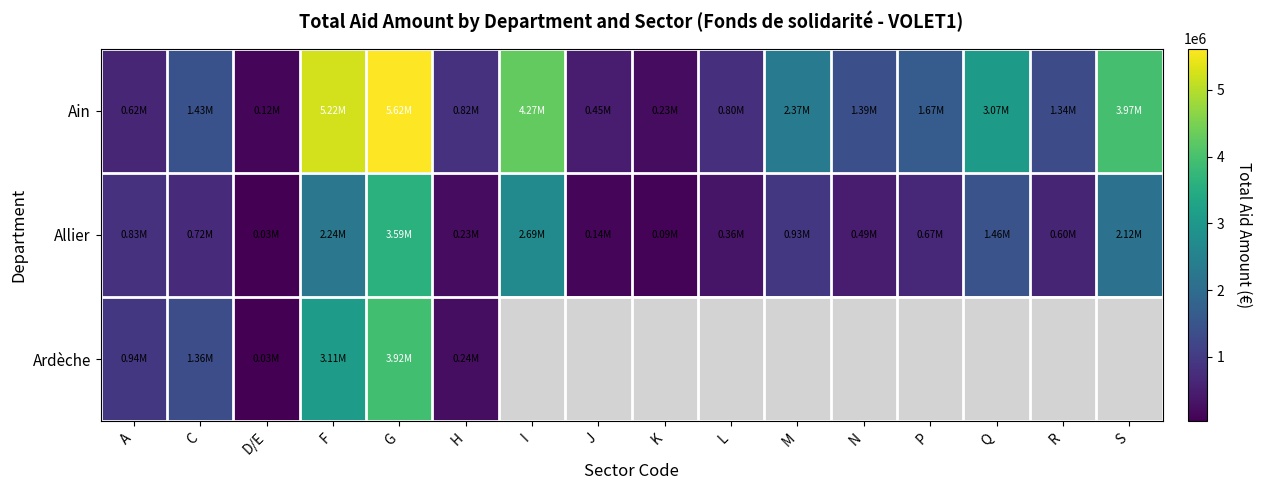

What is the smallest value displayed?

32791.0